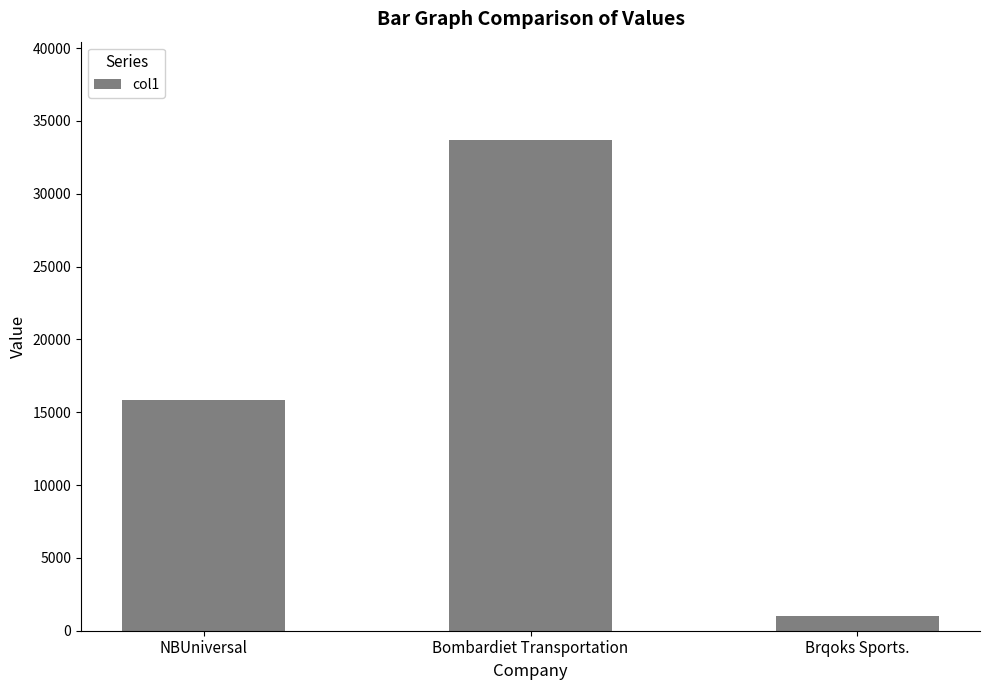

Does the chart contain any negative values?

No